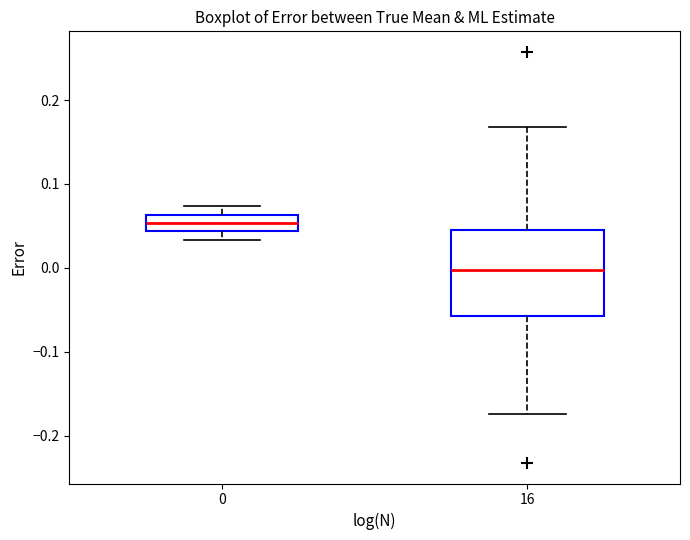

Reading left to right, read every box against the y-axis: the position of its median line, the range the box covers, and the ends of its whiskers. The values are not printed on the chart, so give them approximately, as read against the axis.

0: median 0.05, box 0.04 to 0.06, whiskers 0.03 to 0.07
16: median 0.00, box -0.06 to 0.05, whiskers -0.17 to 0.17